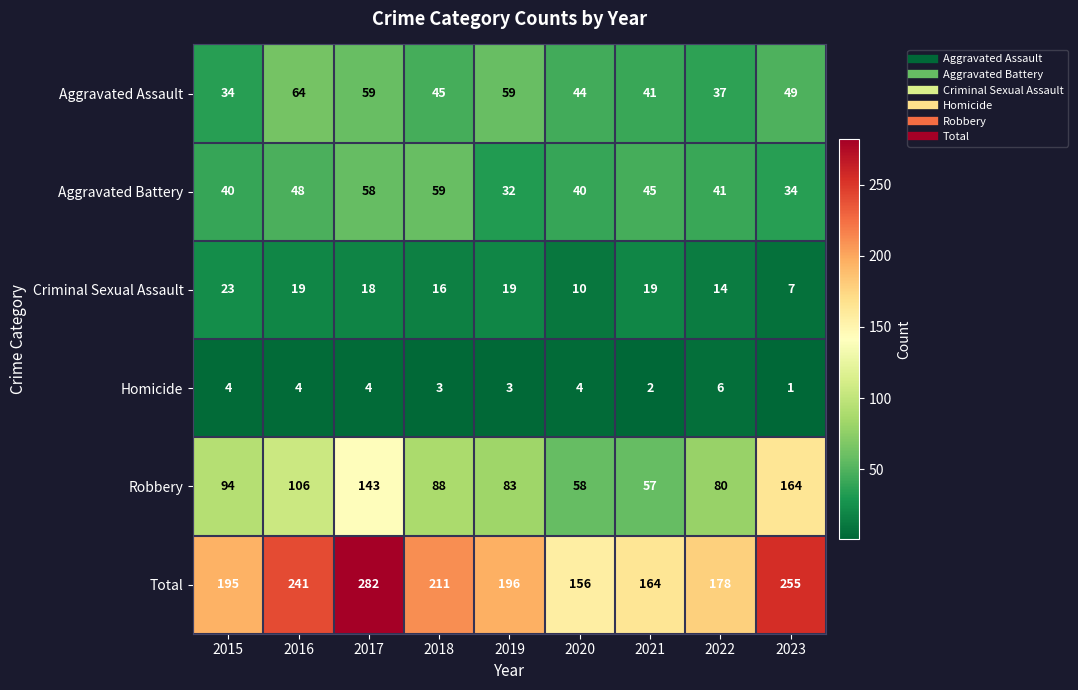

Count the number of data series in this chart.

6